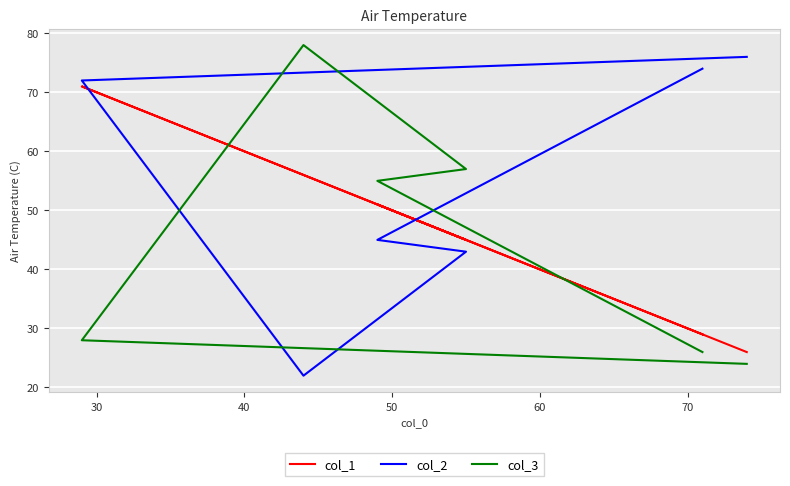

What is the difference between the maximum and minimum values in the col_1 series?

45